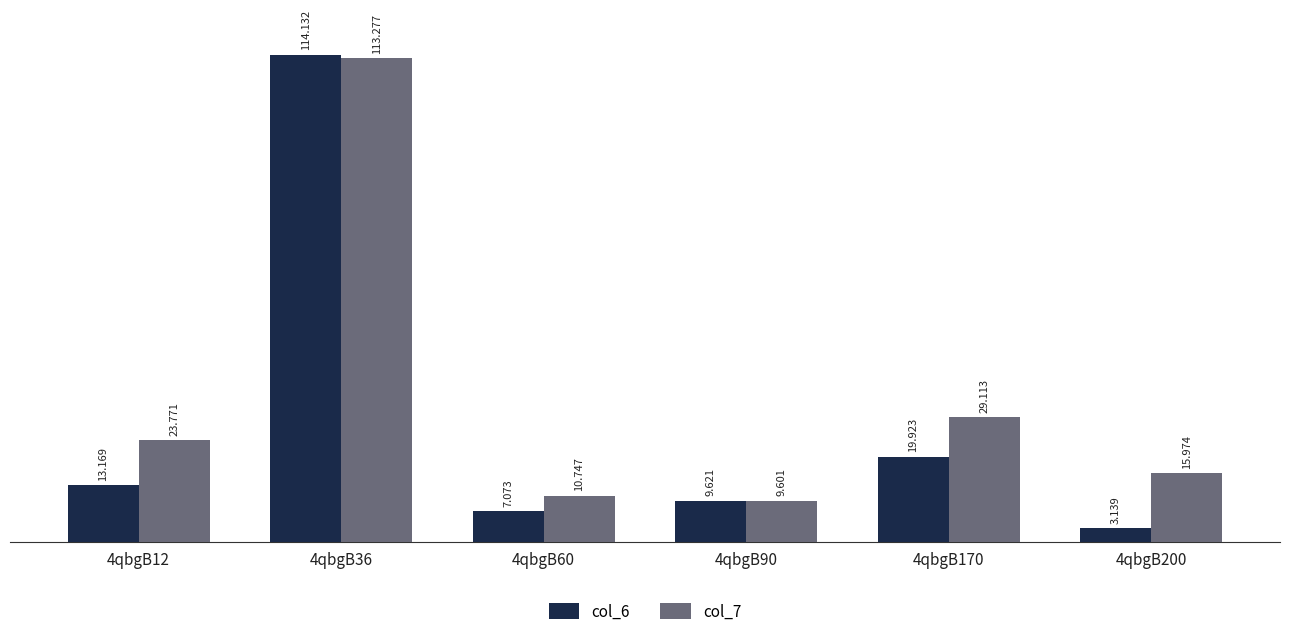

Is the value of col_6 at 4qbgB12 greater than the value of col_7 at 4qbgB170?

No